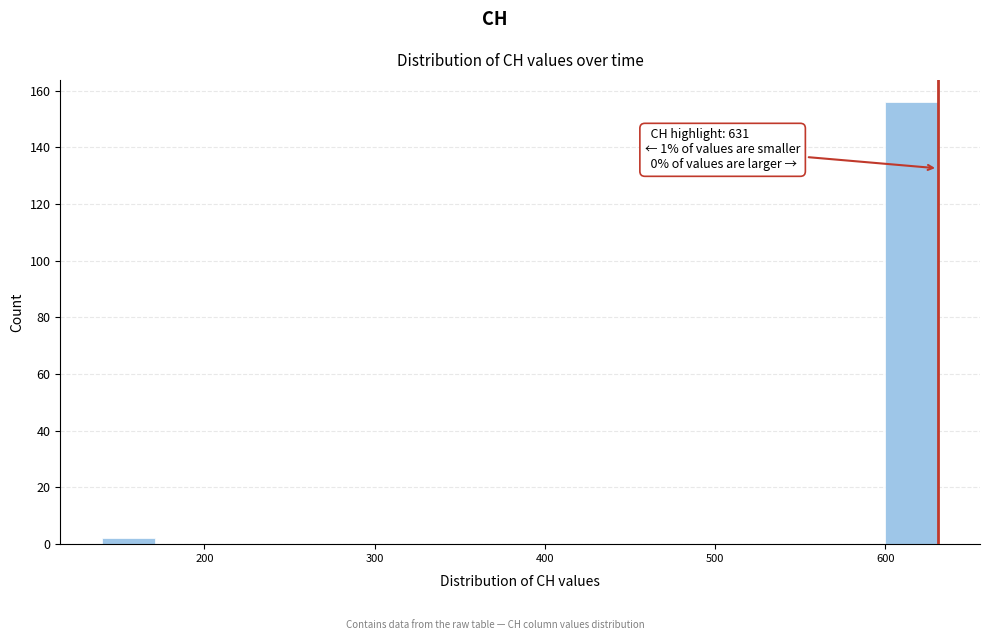

Read against the x-axis, roughly where is the centre of the tallest bar?

620